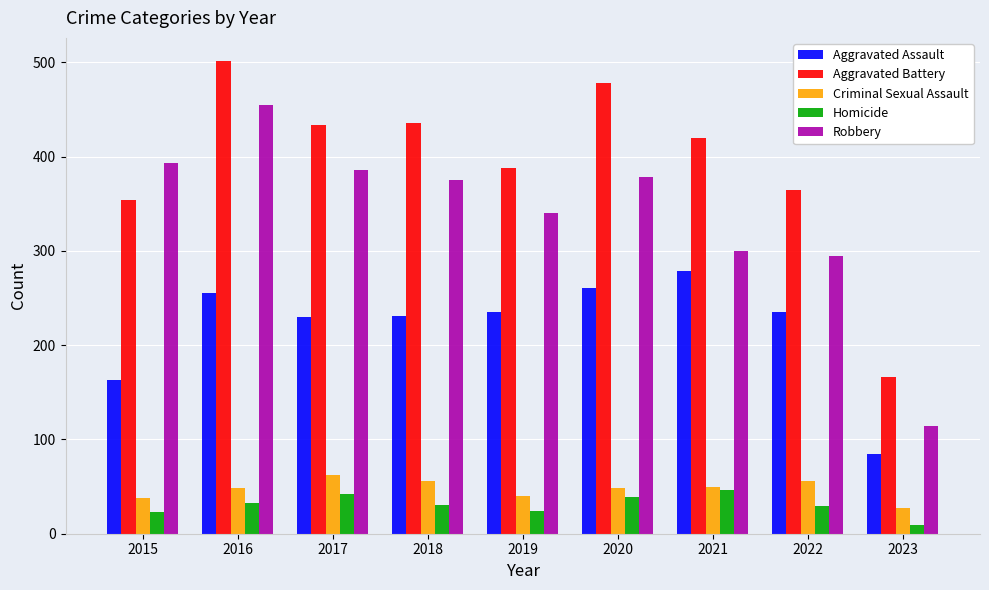

Read the Homicide value at 2016.

33